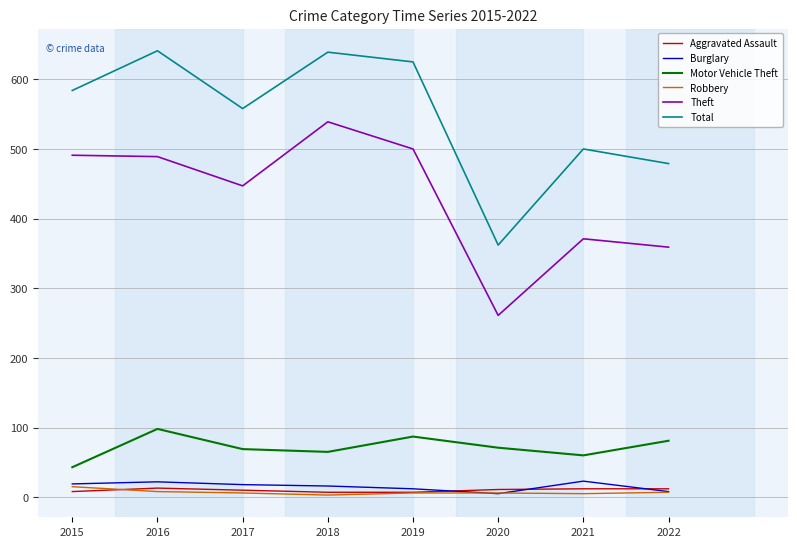

True or false: Aggravated Assault and Total cross at least once.

False